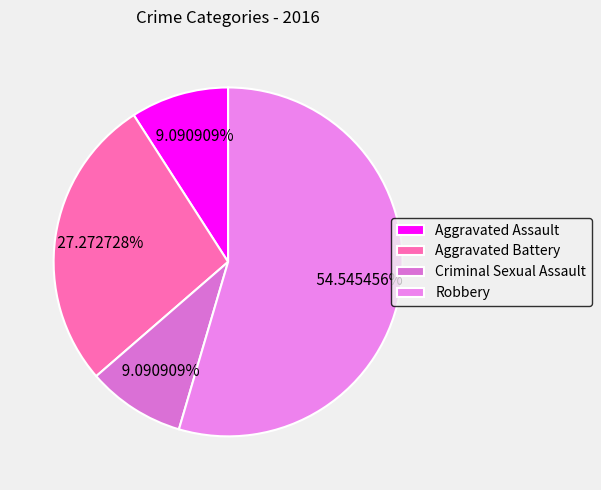

What is the ratio of the value at Robbery to the value at Aggravated Battery?

2.0